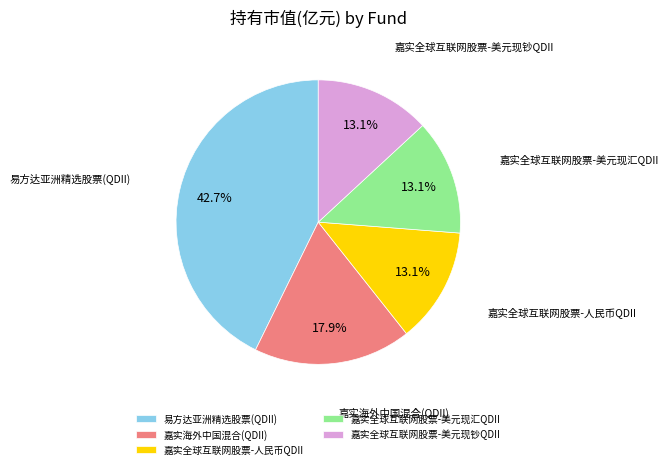

The 易方达亚洲精选股票(QDII) slice represents 30% of the pie. True or false?

False